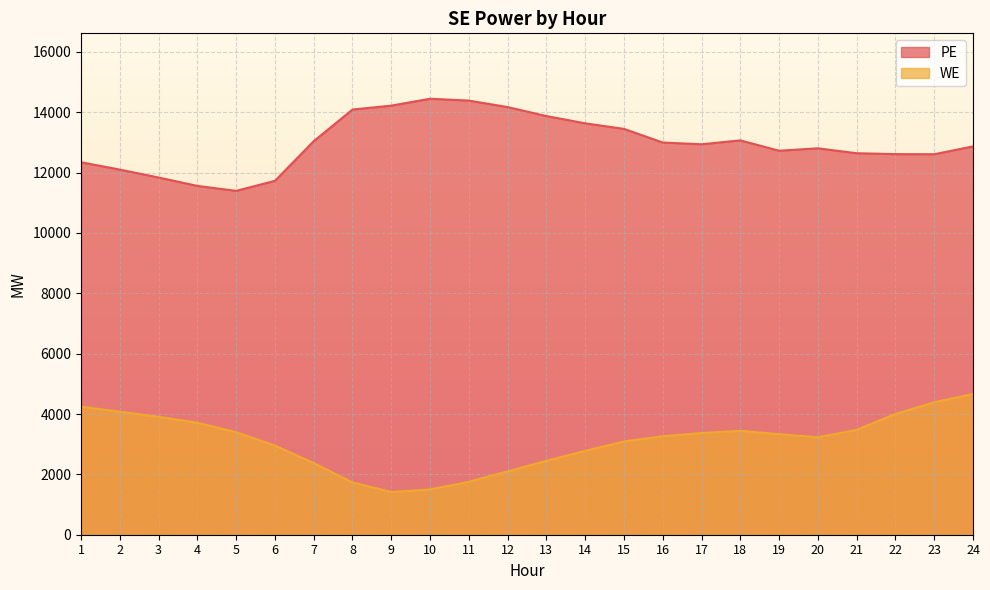

Reading right to left, extract all data points from this chart.

PE line: 12870	12610	12614	12643	12806	12726	13069	12940	12998	13450	13634	13875	14172	14388	14449	14220	14091	13043	11728	11396	11560	11838	12100	12344
WE line: 4665	4389	4002	3475	3231	3332	3443	3371	3264	3090	2780	2451	2100	1754	1501	1416	1730	2374	2954	3398	3711	3907	4077	4243